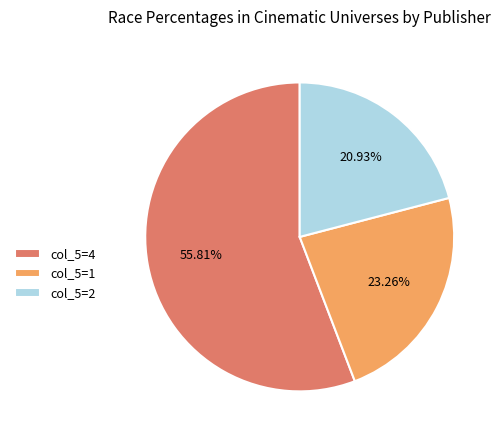

Is col_5=4 the majority of the pie?

Yes